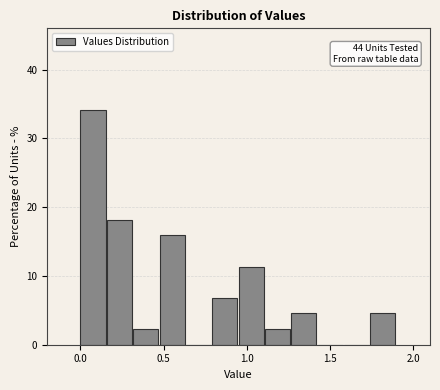

Around what value on the x-axis is the tallest bar? Give the approximate position of its centre, as read against the axis.

0.10